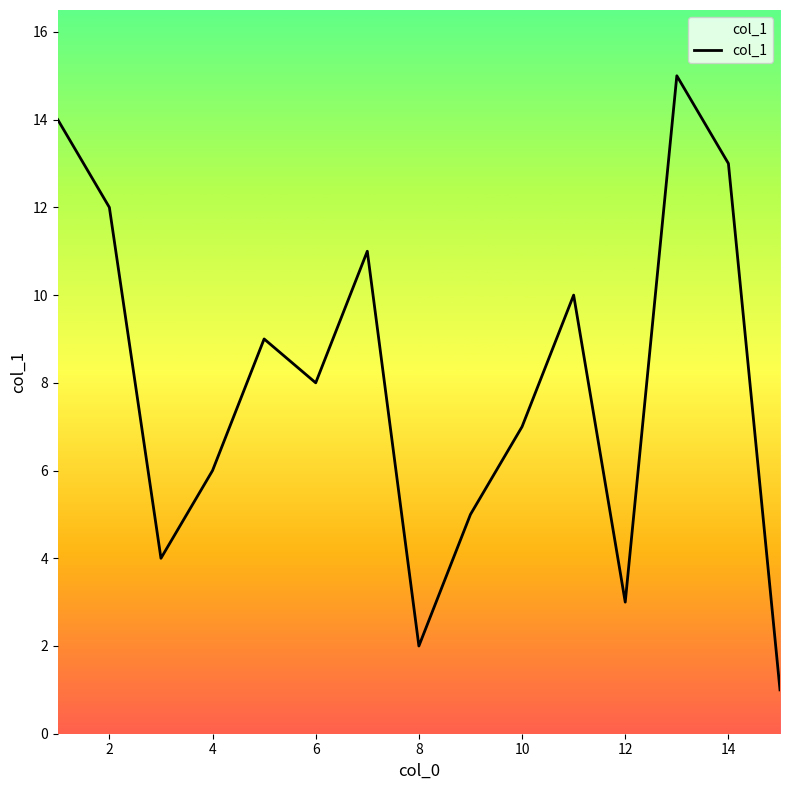

What is the maximum value shown in the chart?

15